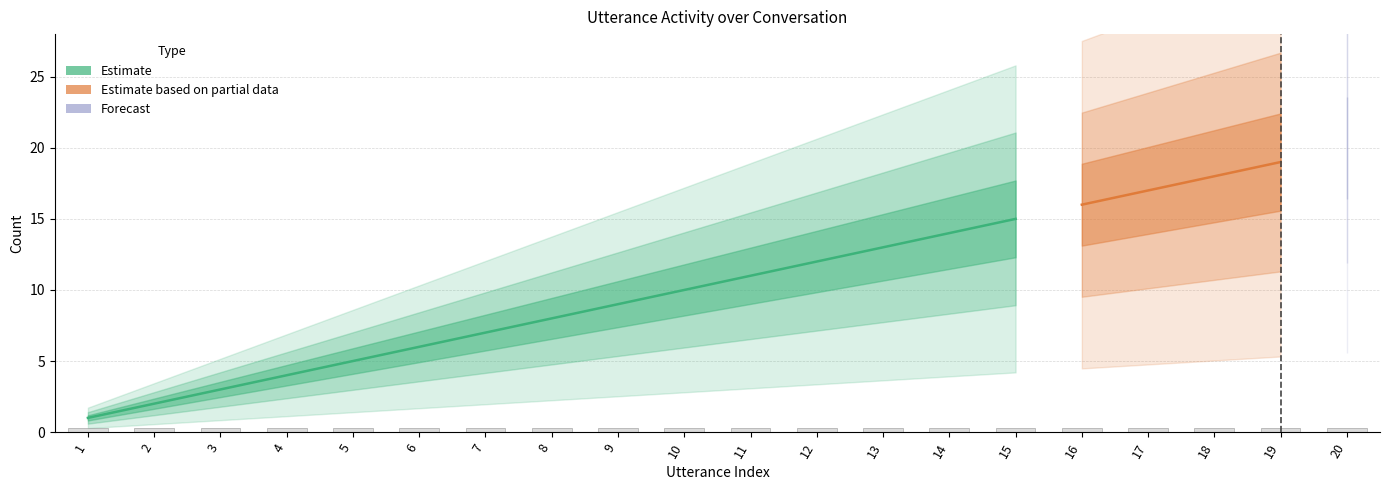

At how many categories does at least one series exceed 14?

6